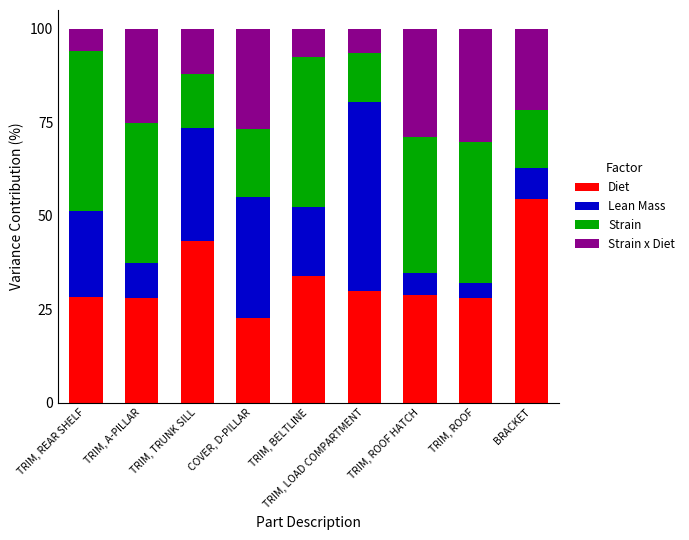

Which category has the highest value in the Diet series?

BRACKET